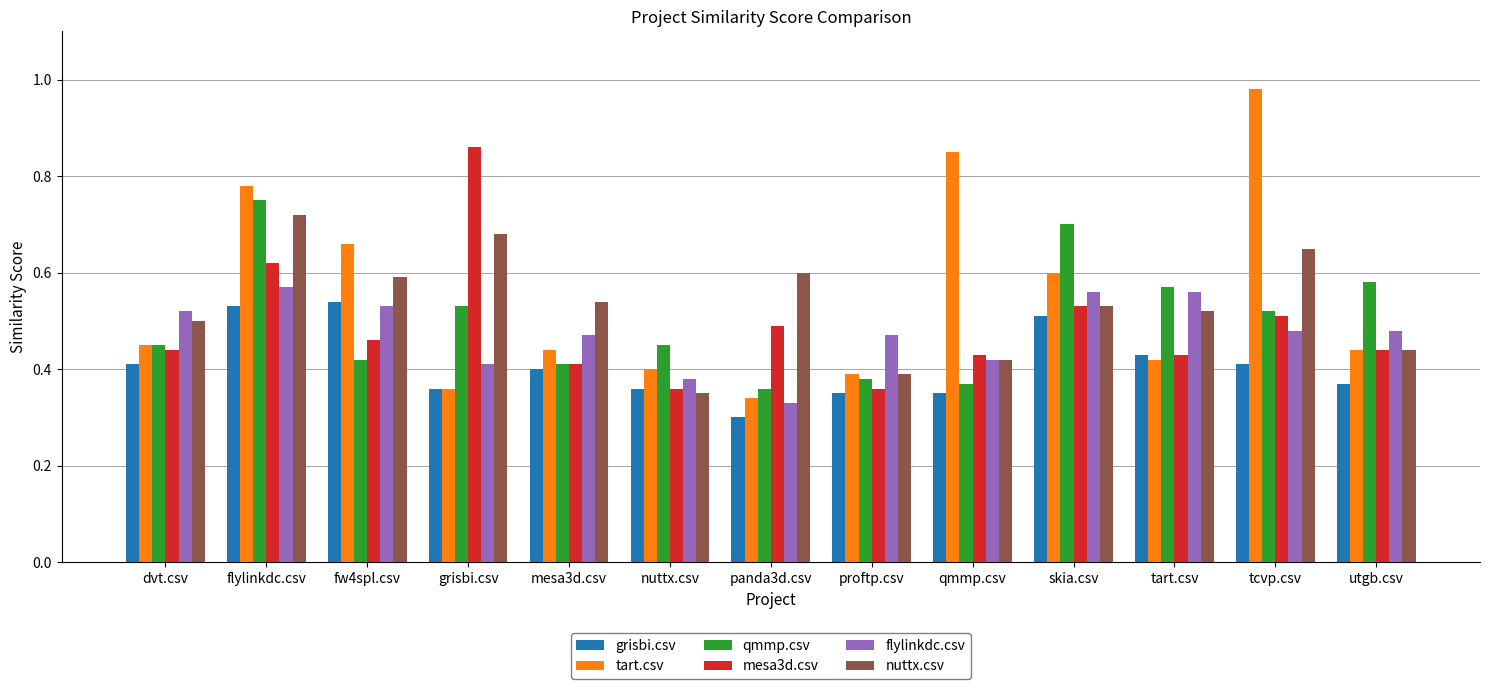

How many groups of bars are there?

13